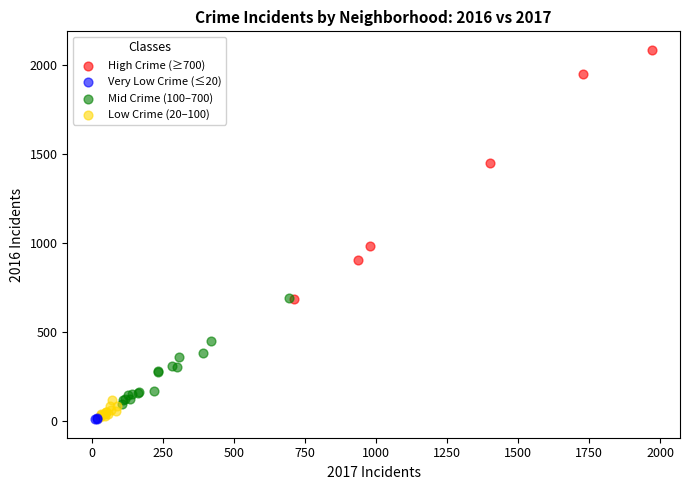

Which series has the largest Y range (max minus min)?

High Crime (≥700)